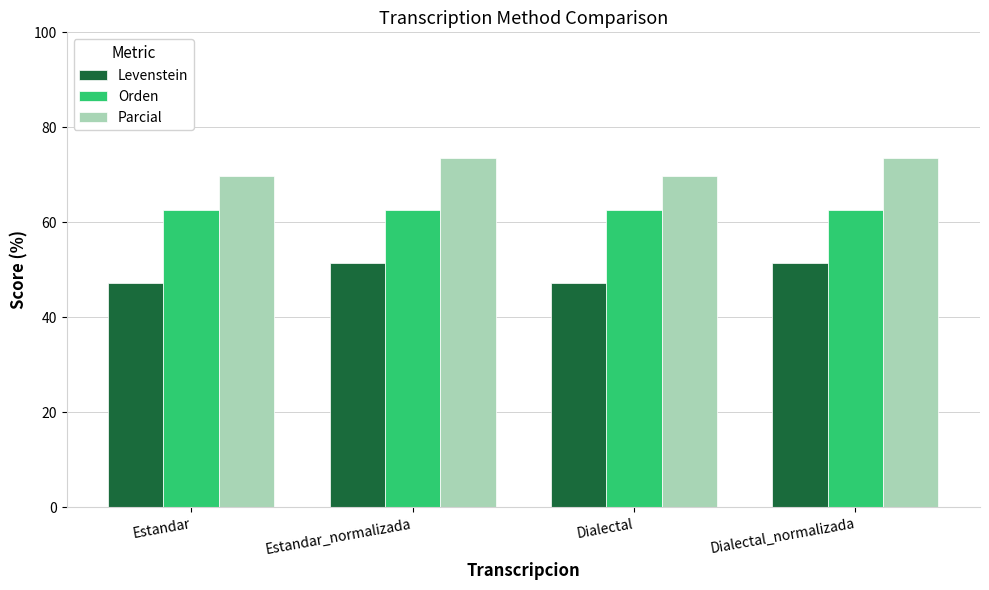

What is the label of the 2nd bar from the right?

Dialectal